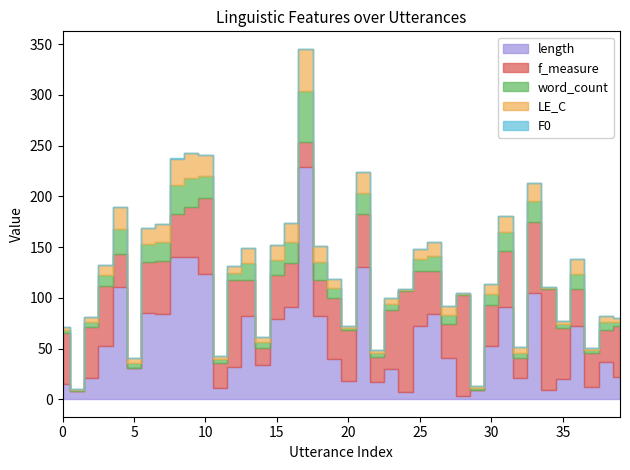

At which label does LE_C reach its peak?

17